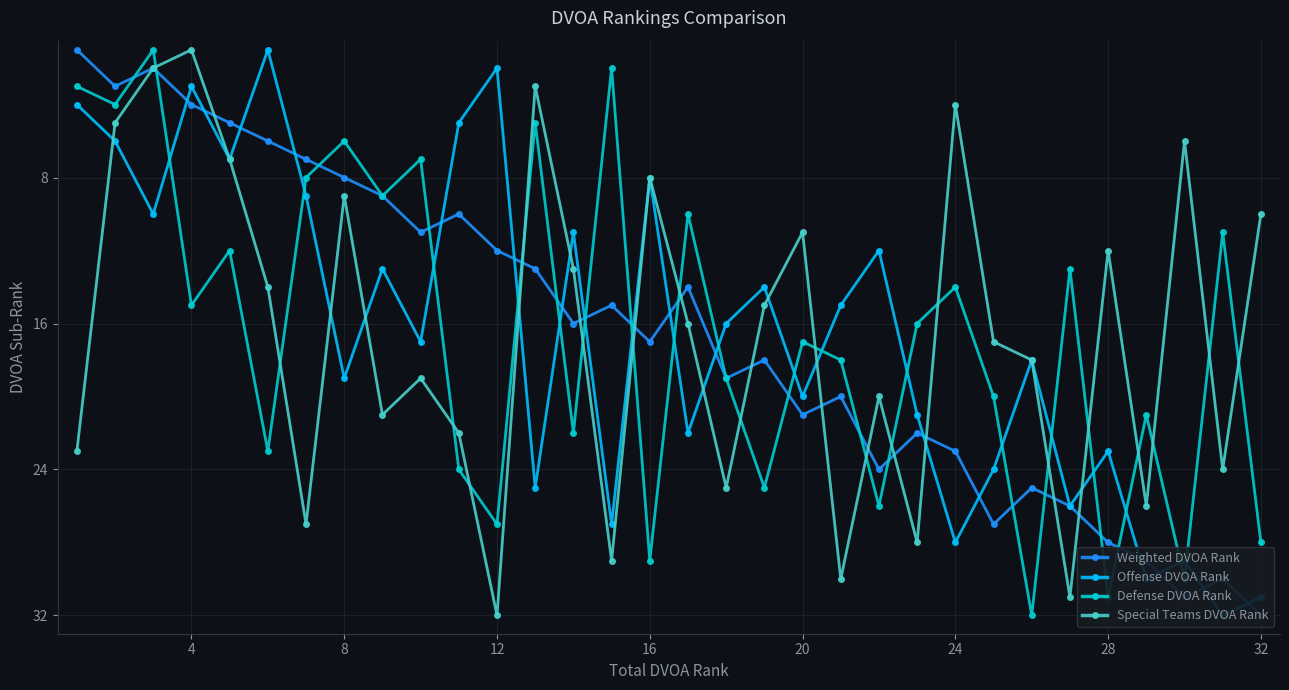

What is the minimum value for Special Teams DVOA Rank?

1